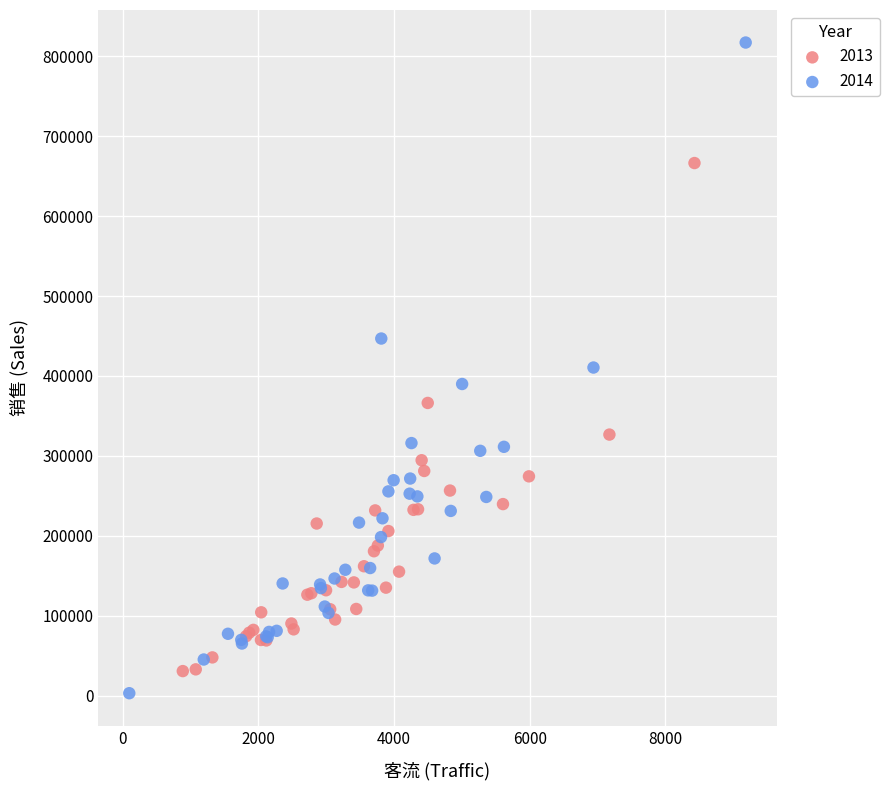

Which series contains the lowest Y value?

2014